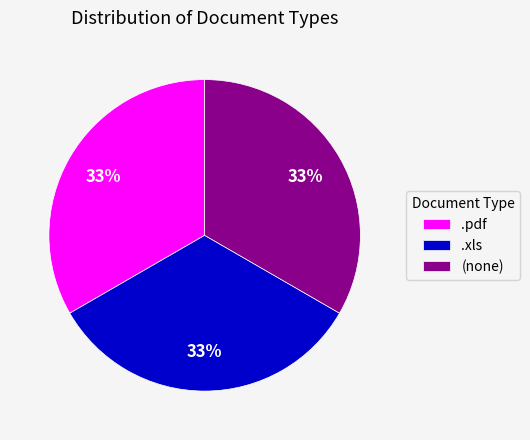

What percentage is the .pdf slice, to the nearest percent?

33%